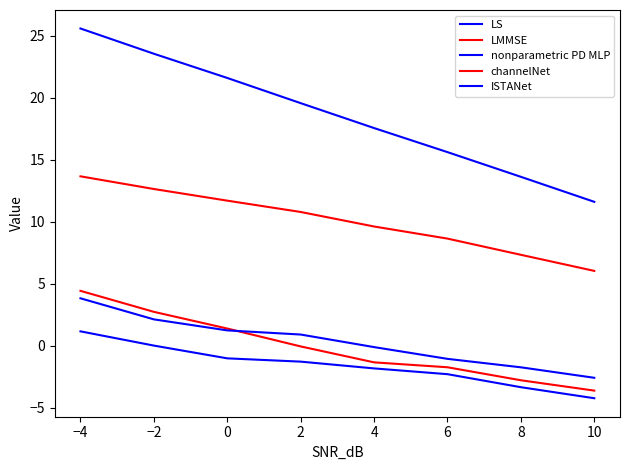

Is this an area chart (filled region under the line)?

No